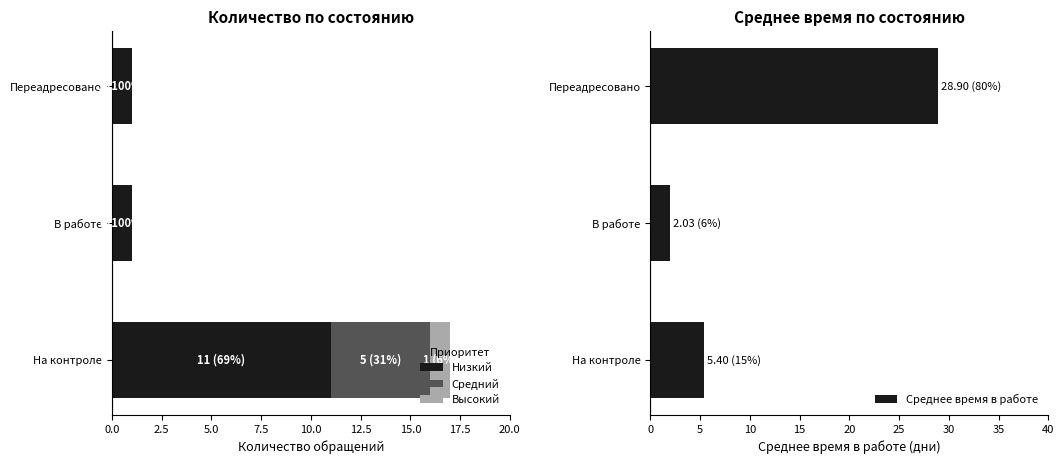

Which category has the highest value in the Низкий series?

На контроле